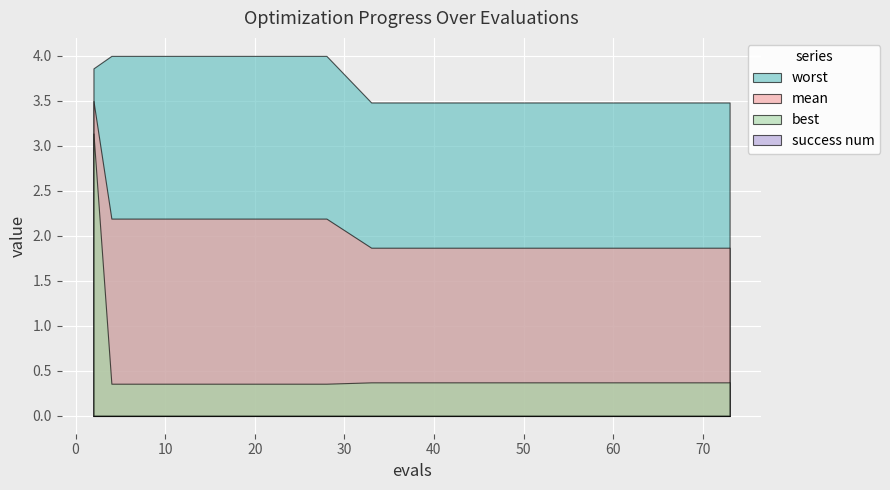

What is the total value across all series at 60?

5.7